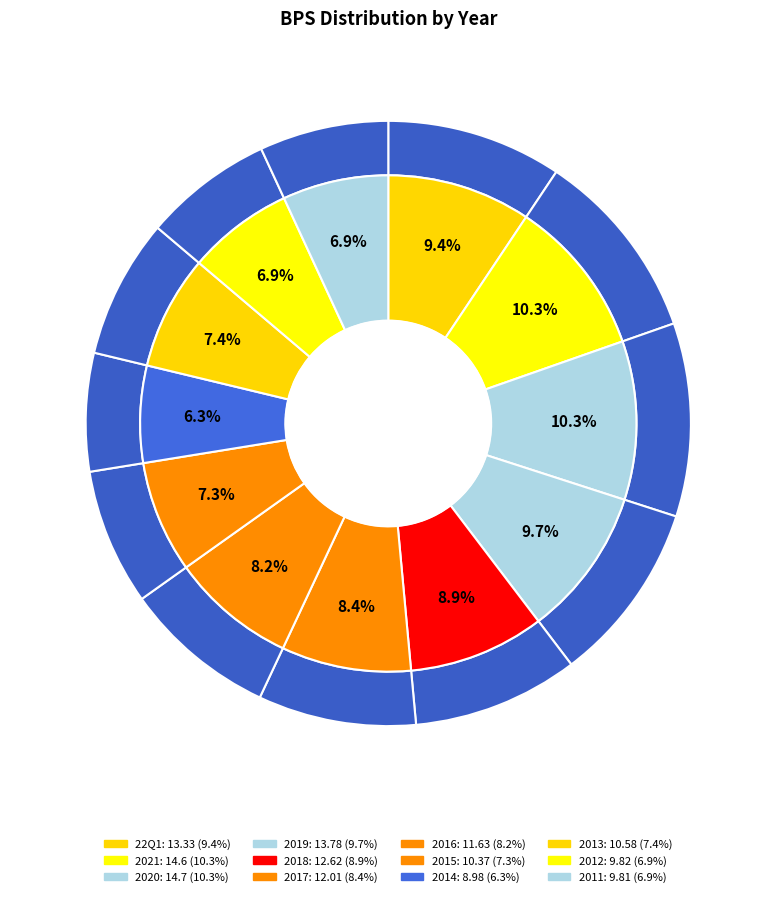

To the nearest percent, what is the average slice percentage?

8%